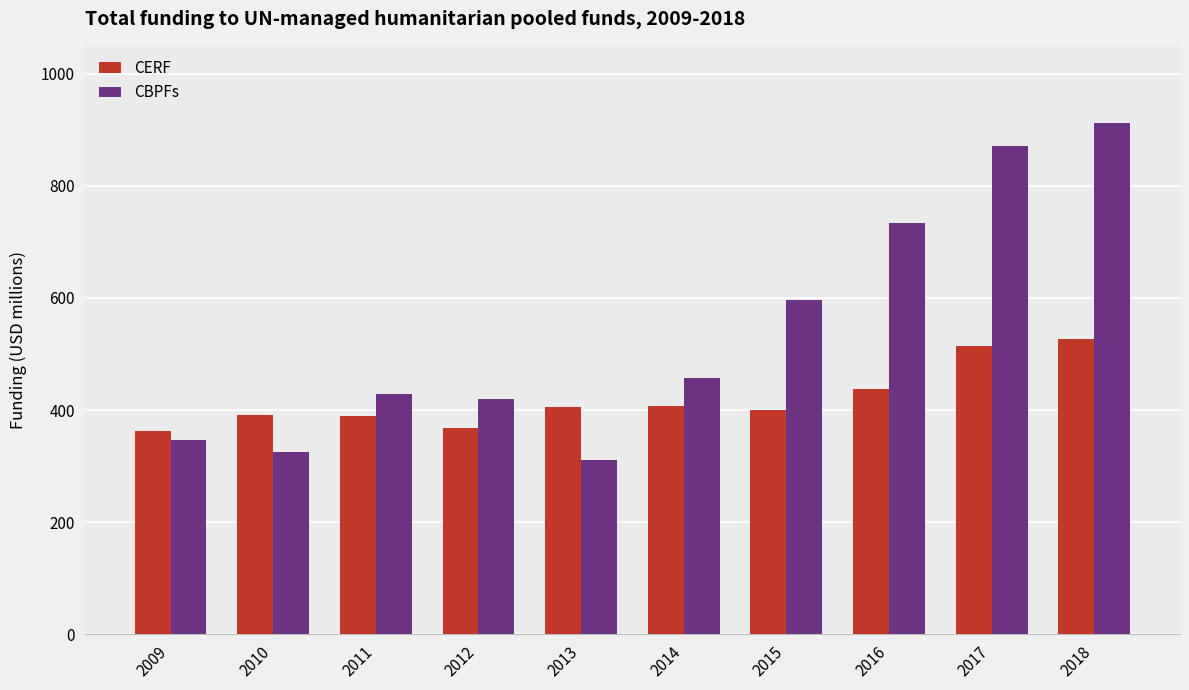

What is the spread (max minus min) of values at 2009?

16.4